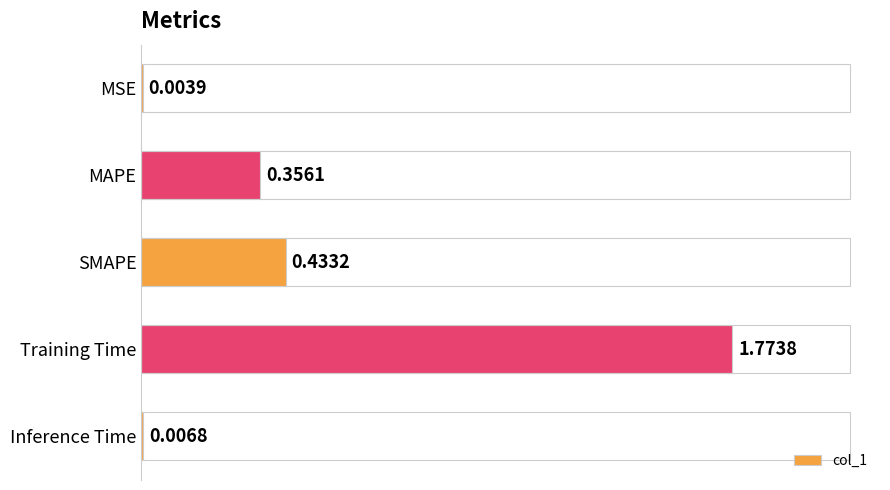

What is the change in value from MAPE to Training Time?

+1.4